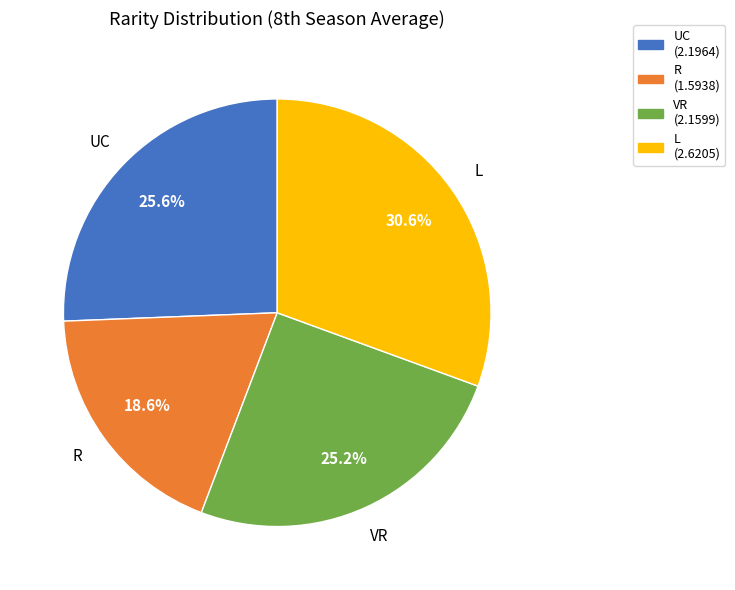

What is the ratio of the value at L to the value at UC?

1.2